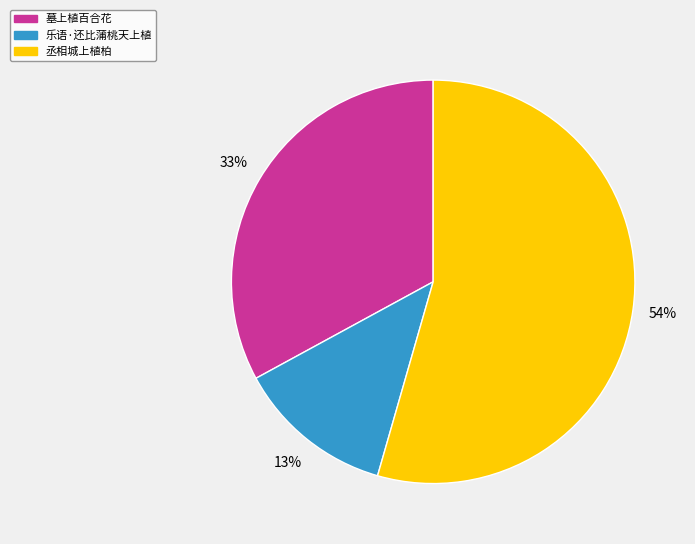

How many segments does this pie chart have?

3